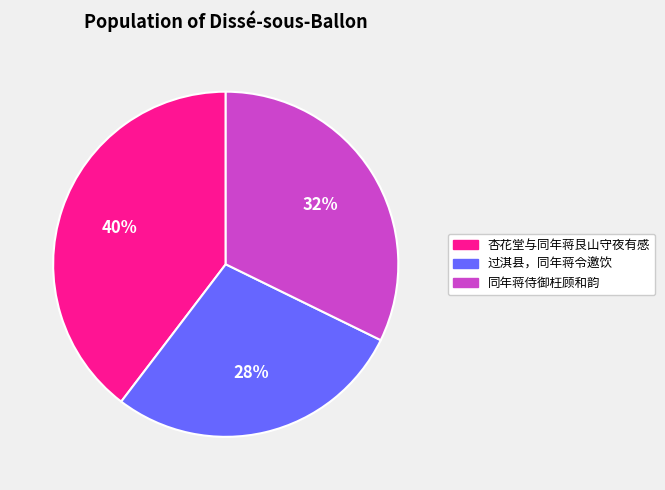

Approximately how many times larger is the value at 杏花堂与同年蒋艮山守夜有感 compared to 过淇县，同年蒋令邀饮?

1.4